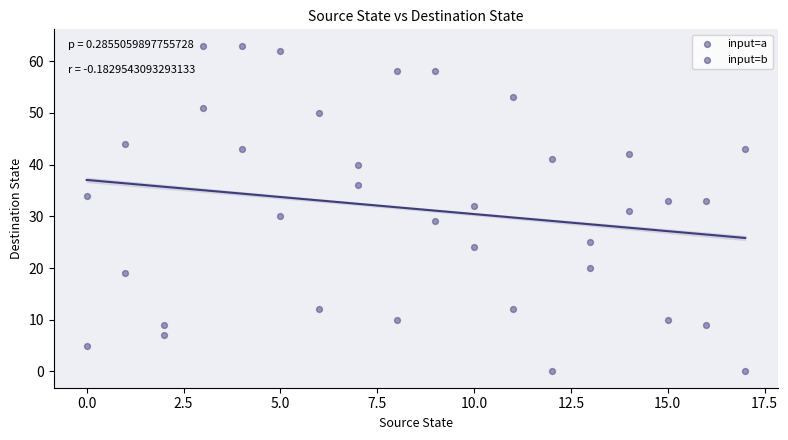

Count the number of points in this scatter plot.

36